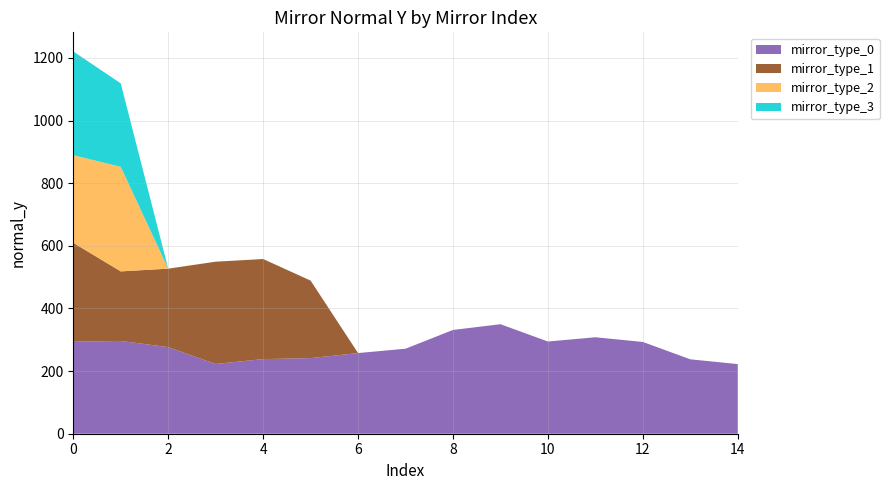

Reading right to left, extract all data points from this chart.

mirror_type_0: 222.3	237.6	293.0	308.0	294.4	349.6	331.3	271.4	257.5	241.4	238.3	222.7	276.5	296.3	293.6
mirror_type_1: 0.0	0.0	0.0	0.0	0.0	0.0	0.0	0.0	0.0	247.5	319.5	326.6	250.4	222.0	315.9
mirror_type_2: 0.0	0.0	0.0	0.0	0.0	0.0	0.0	0.0	0.0	0.0	0.0	0.0	0.0	333.9	279.8
mirror_type_3: 0.0	0.0	0.0	0.0	0.0	0.0	0.0	0.0	0.0	0.0	0.0	0.0	0.0	266.5	331.2